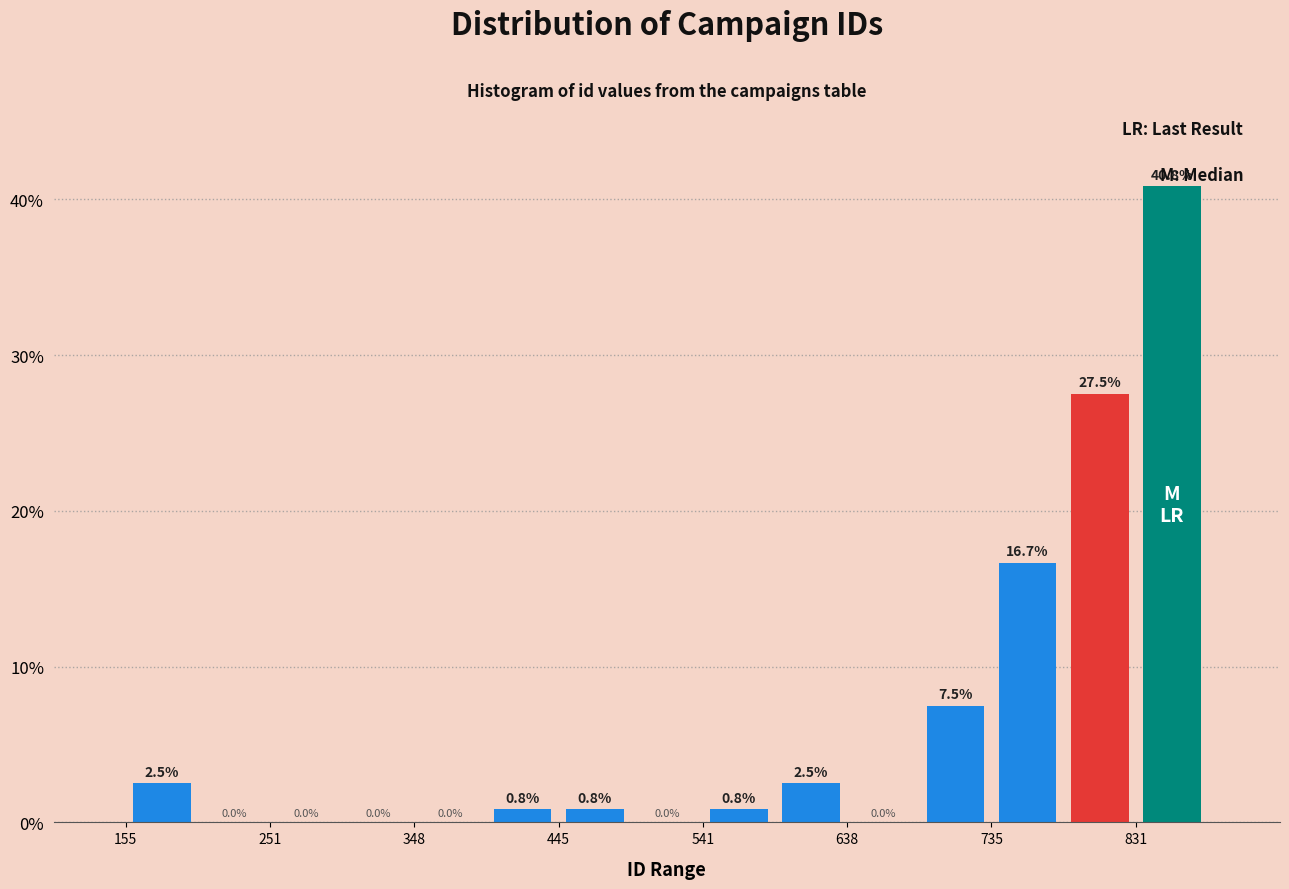

What is the height of the bar covering 400 to 450 on the x-axis? The bar edges are not printed on the chart, so give them approximately, as read against the axis.

0.8